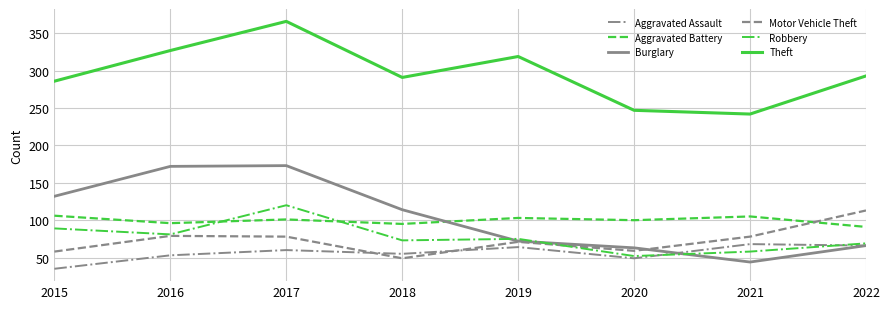

Is this an area chart (filled region under the line)?

No